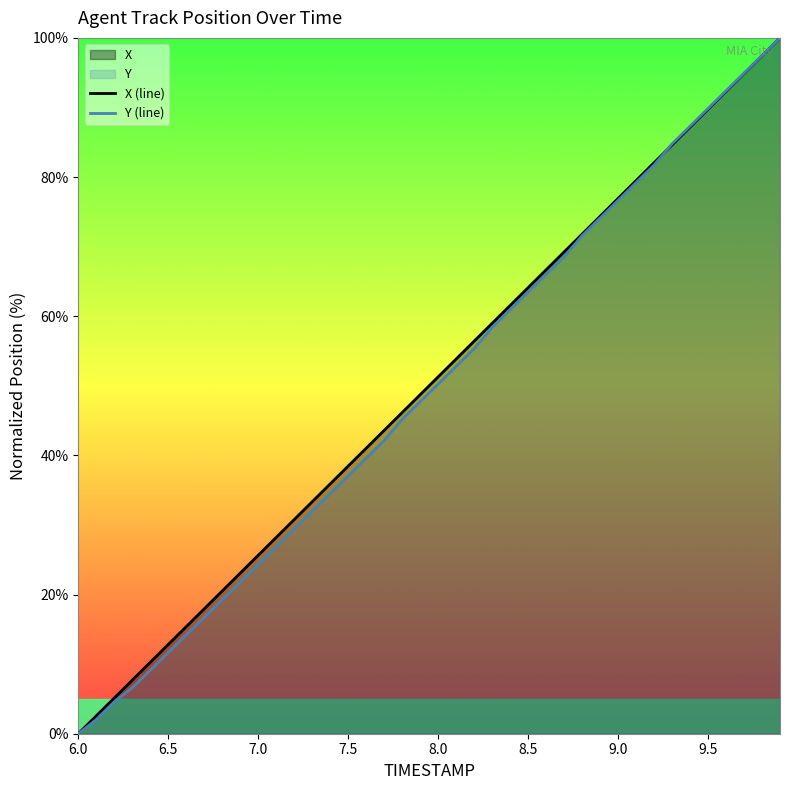

The Y (line) series shows 37.1 at 7.5. True or false?

True